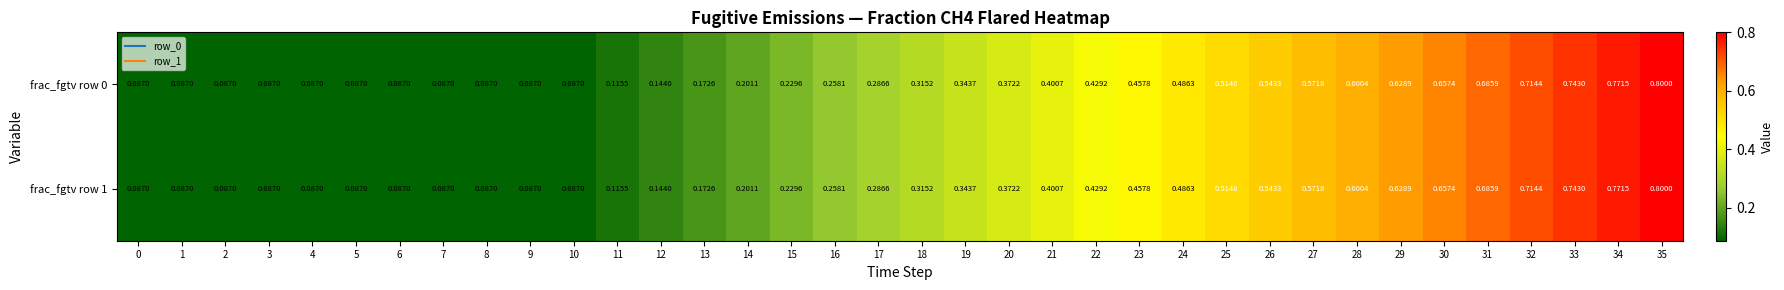

Is the value of frac_fgtv row 0 at 35 greater than the value of frac_fgtv row 1 at 29?

Yes